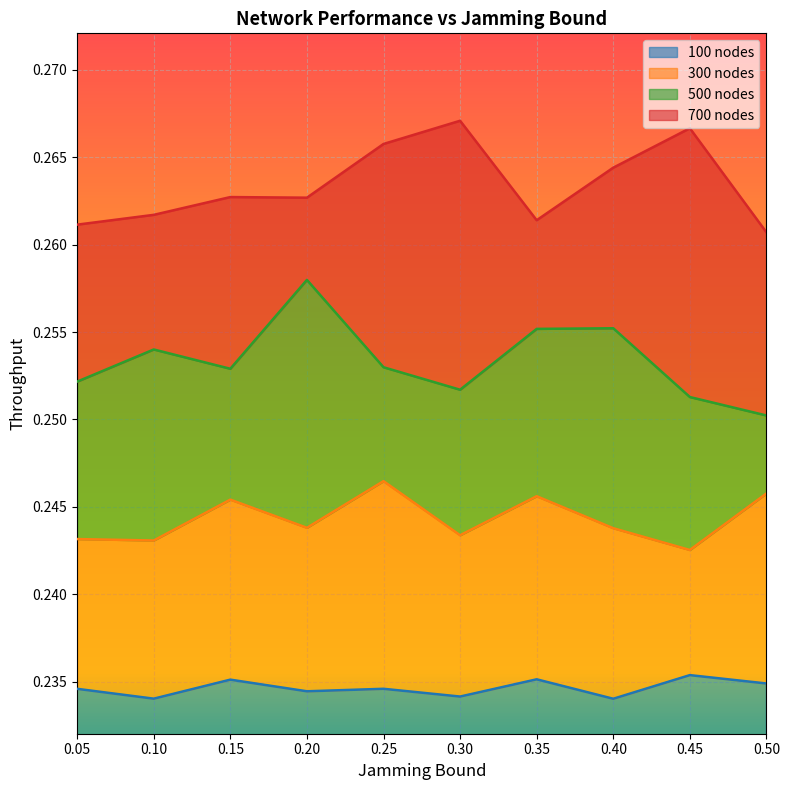

Which label corresponds to the smallest value in the chart?

0.4